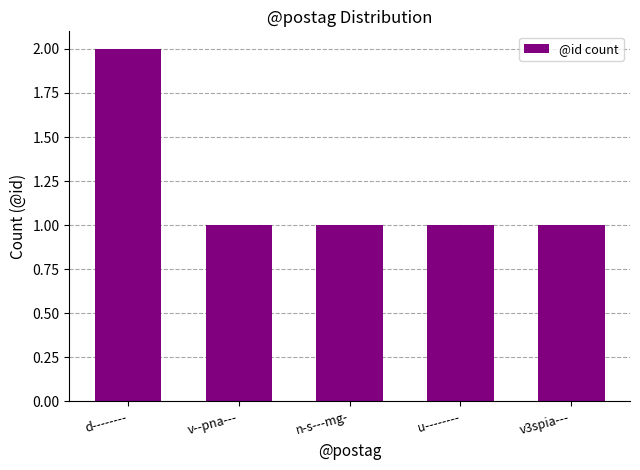

What is the sum of the values at v--pna--- and d--------?

3